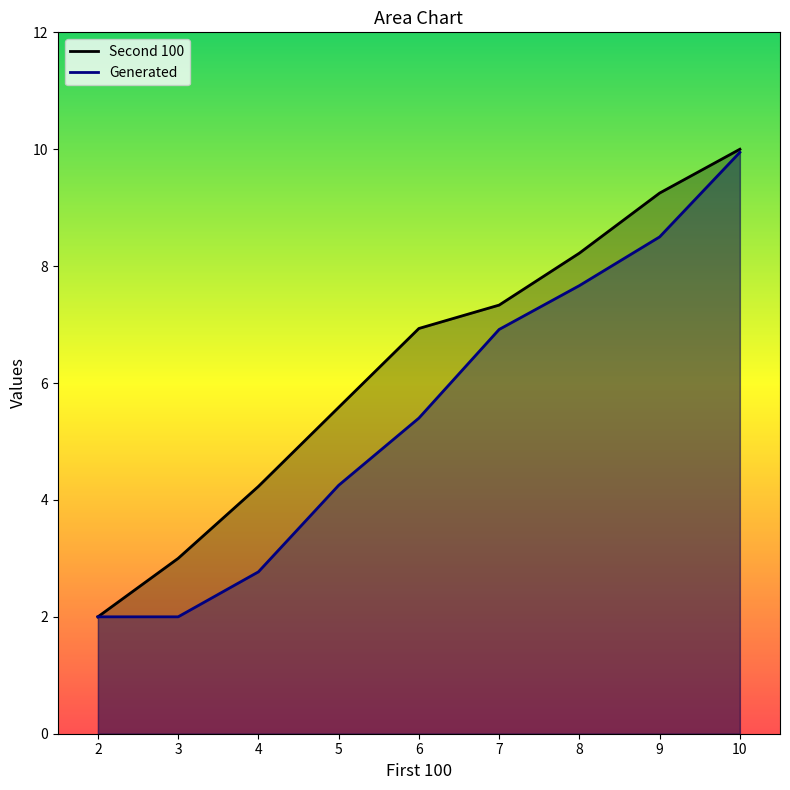

What is the minimum value shown in the chart?

2.0